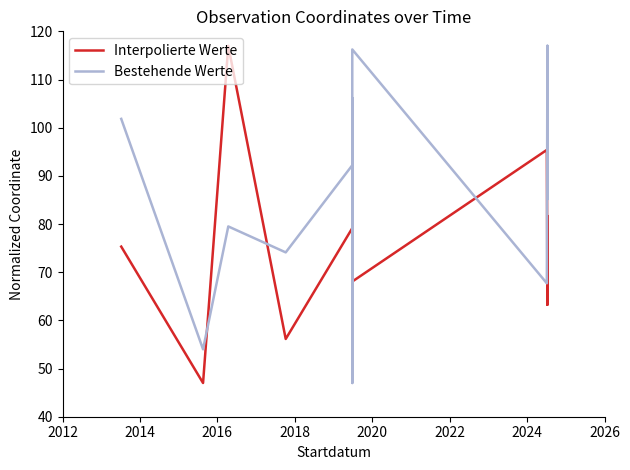

What are all the series names shown in the legend?

Interpolierte Werte, Bestehende Werte